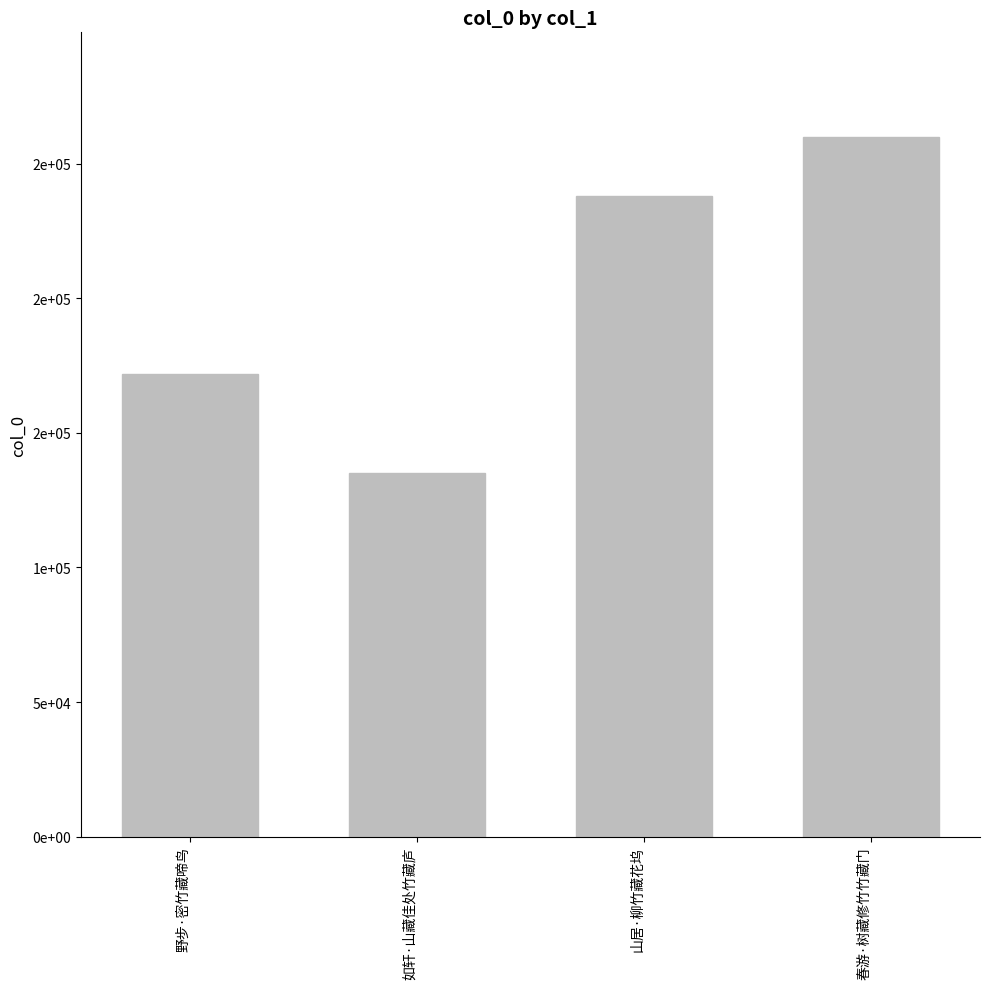

Rank the categories by value from highest to lowest.

春游·树藏修竹竹藏门, 山居·柳竹藏花坞, 野步·密竹藏啼鸟, 如轩·山藏佳处竹藏庐